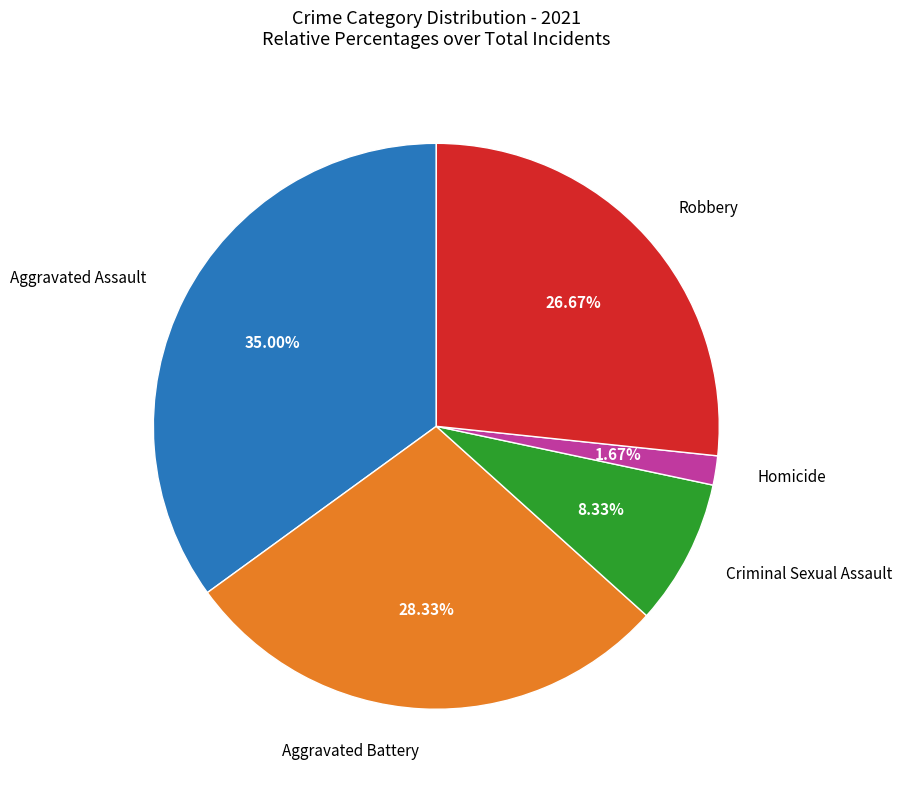

Does any single category account for the majority?

No